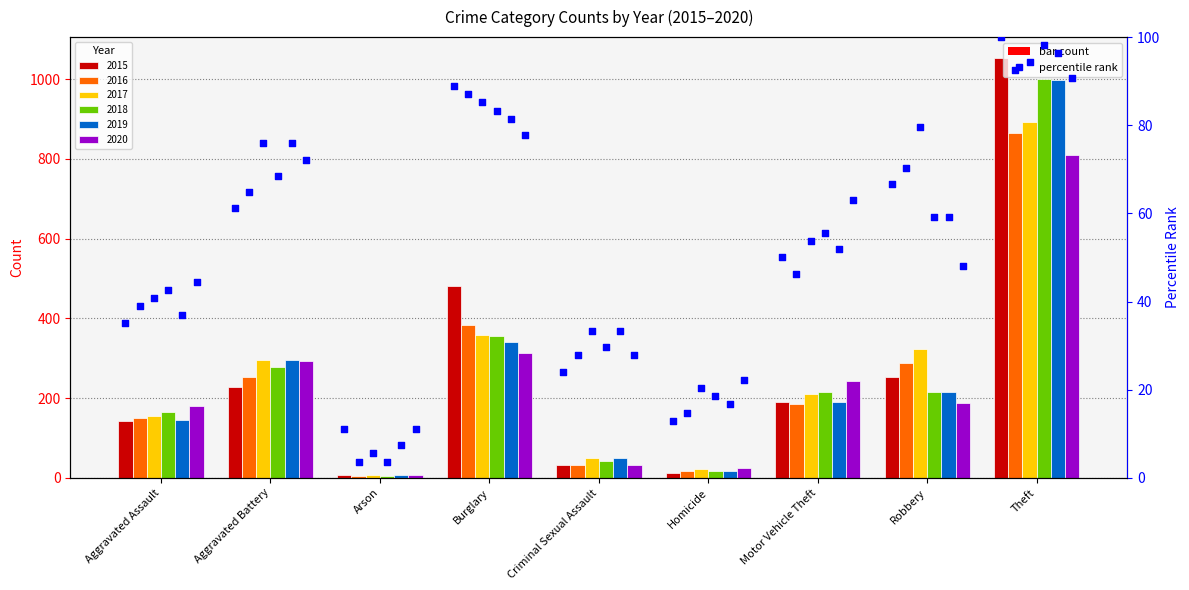

Approximately how many times larger is the value at Homicide compared to Motor Vehicle Theft?

0.3